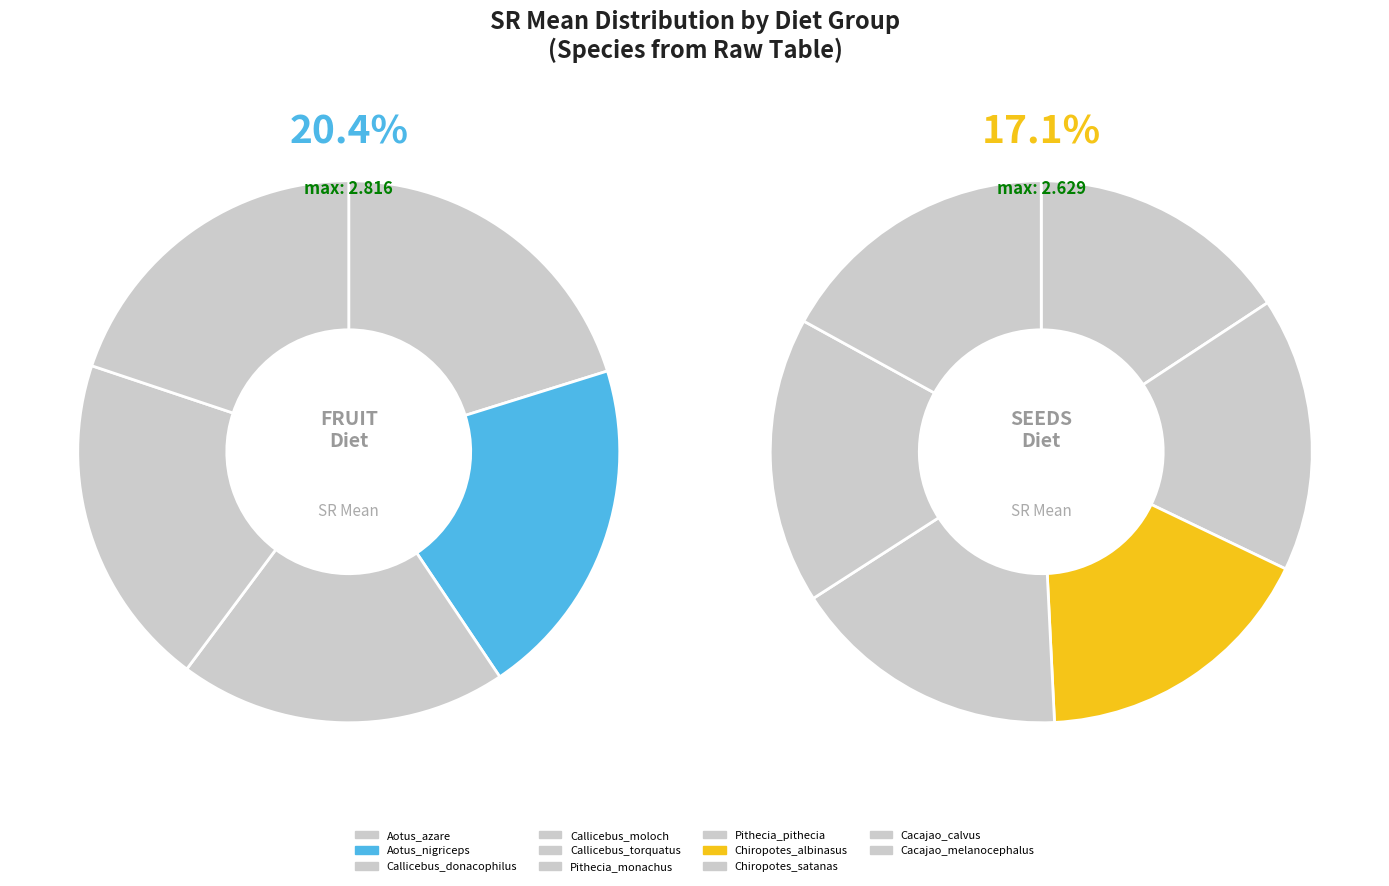

How many slices are in this pie chart?

11